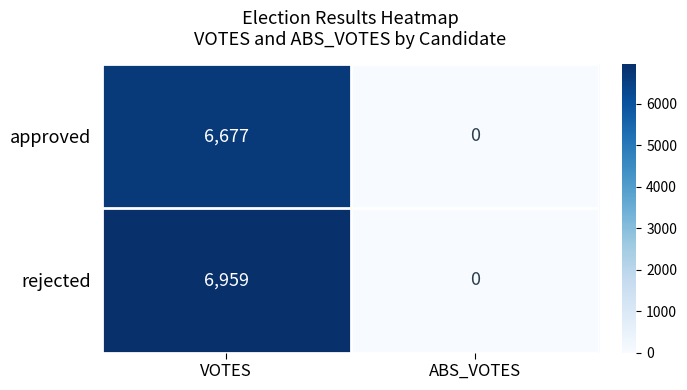

What is the maximum value for approved?

6677